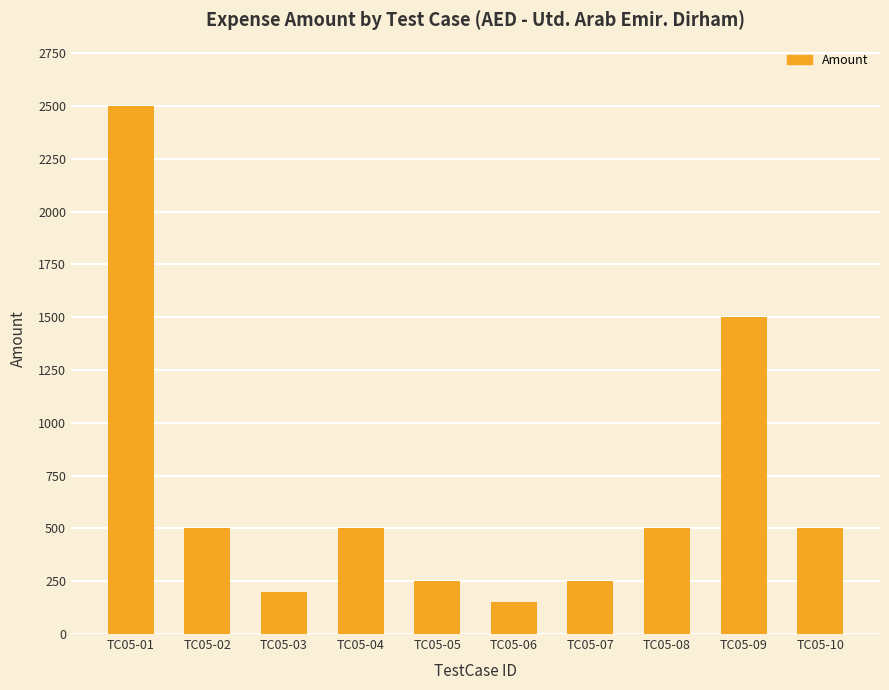

Reading left to right, extract all data points from this chart.

TC05-01=2500	TC05-02=500	TC05-03=200	TC05-04=500	TC05-05=250	TC05-06=150	TC05-07=250	TC05-08=500	TC05-09=1500	TC05-10=500